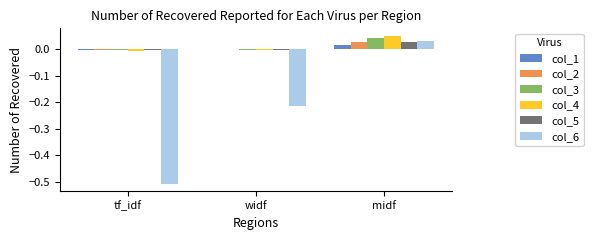

Is the value of col_1 at tf_idf greater than the value of col_4 at midf?

No